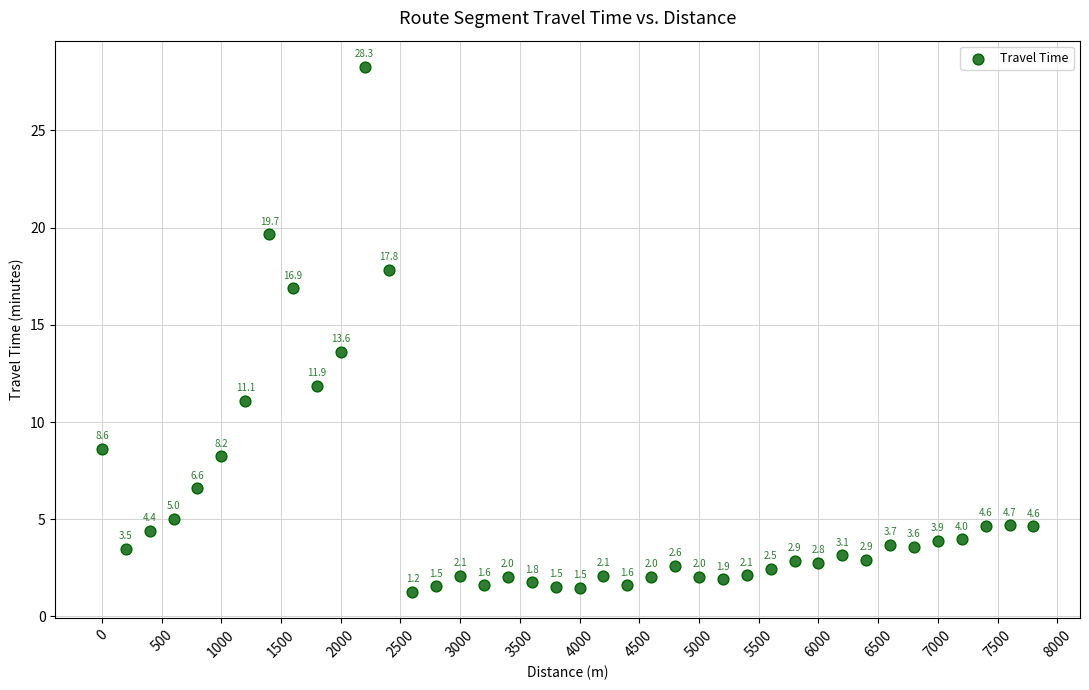

What is the range of Y values (max minus min)?

27.0